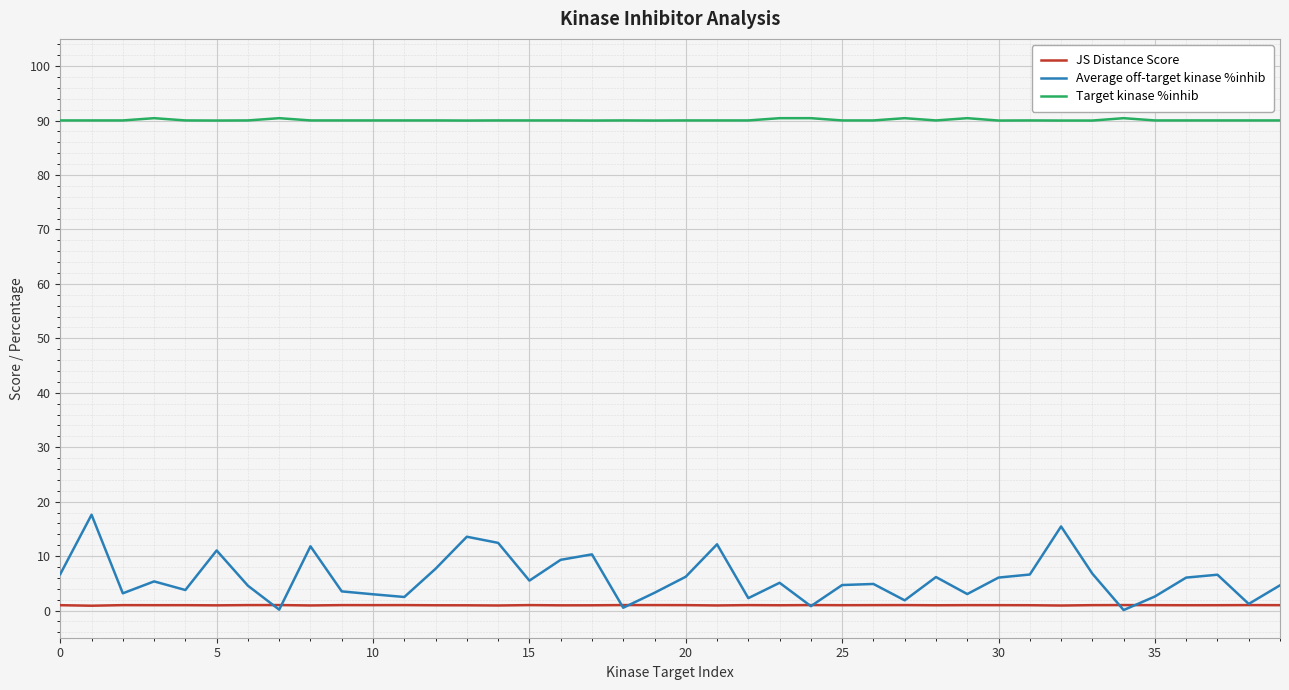

Which series has the largest total across all categories?

Target kinase %inhib